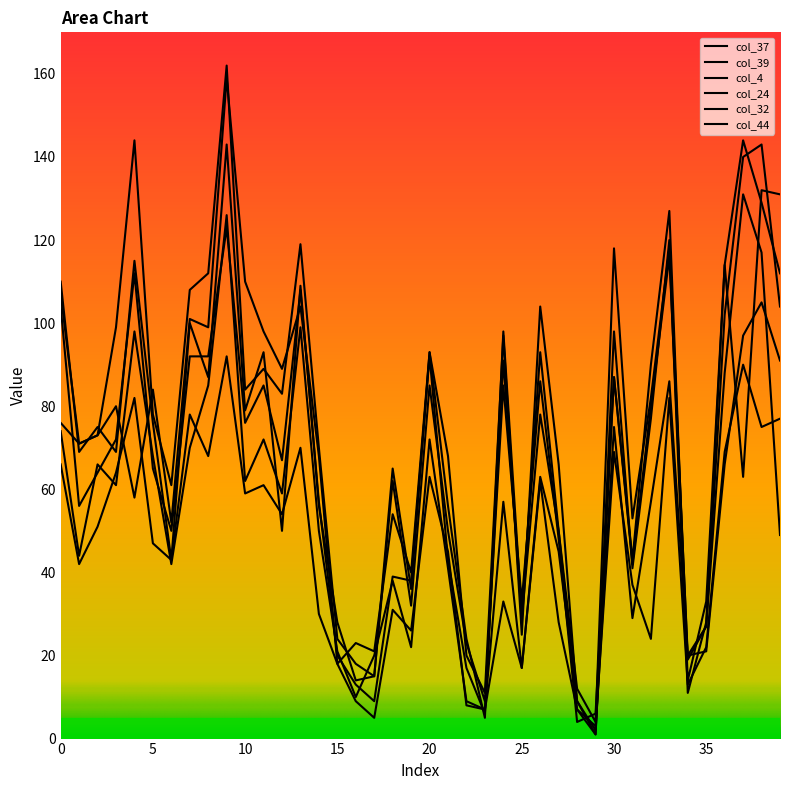

Where is the first local minimum for col_24?

1